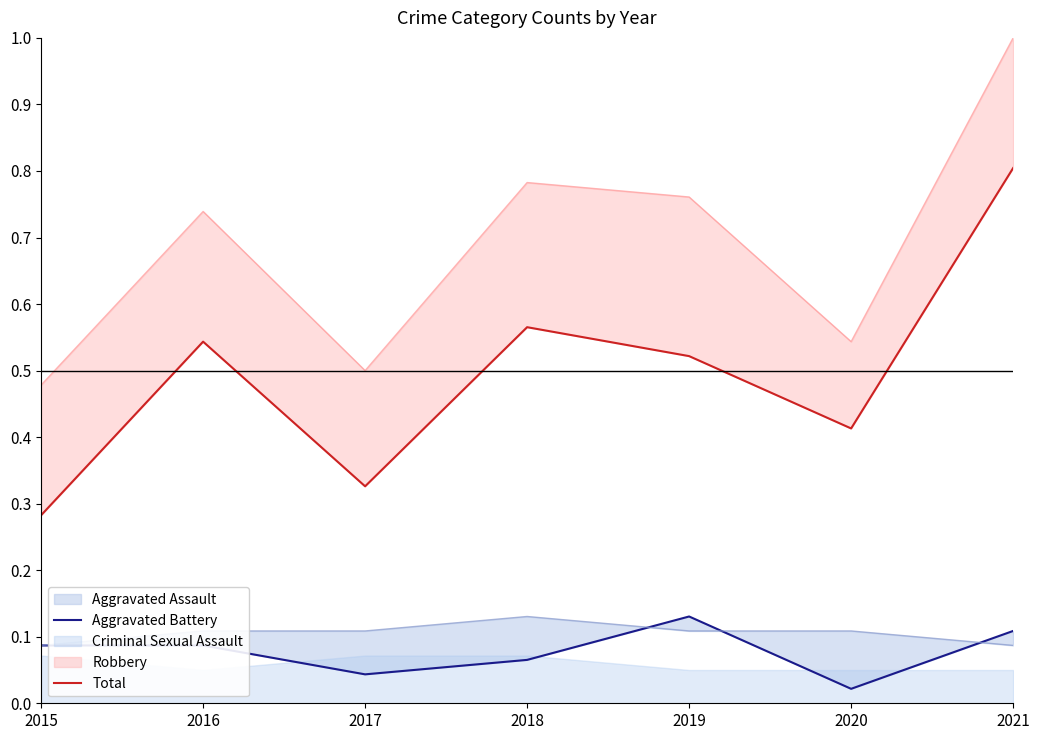

Reading left to right, what are all the values shown in this chart?

Aggravated Battery: 2015=0.1	2016=0.1	2017=0.0	2018=0.1	2019=0.1	2020=0.0	2021=0.1
Total: 2015=0.3	2016=0.5	2017=0.3	2018=0.6	2019=0.5	2020=0.4	2021=0.8